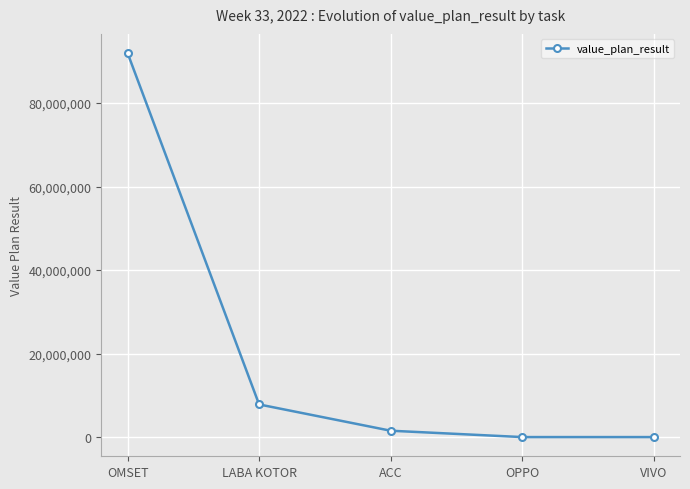

What is the minimum value shown in the chart?

15